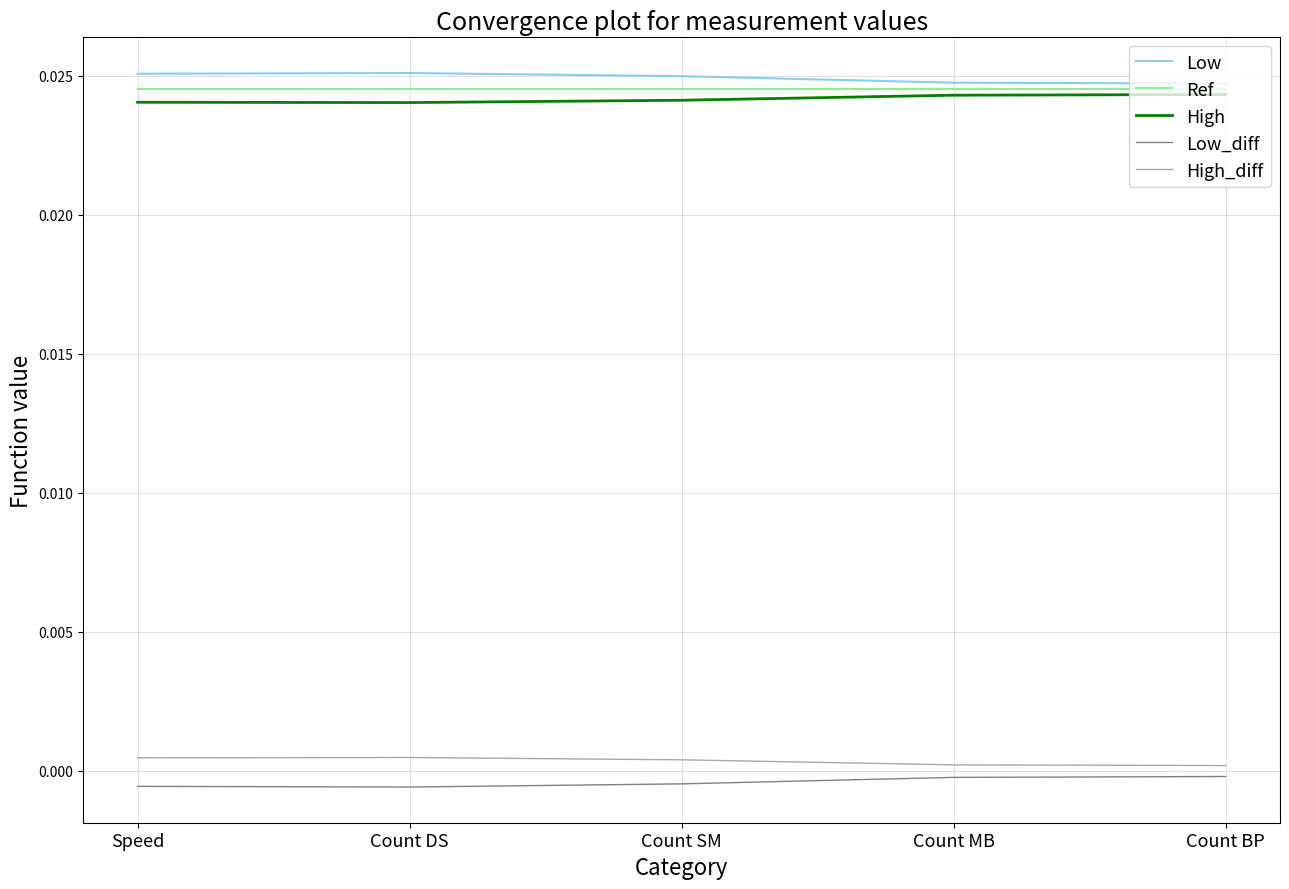

How many interior local peaks does the Low series have?

1